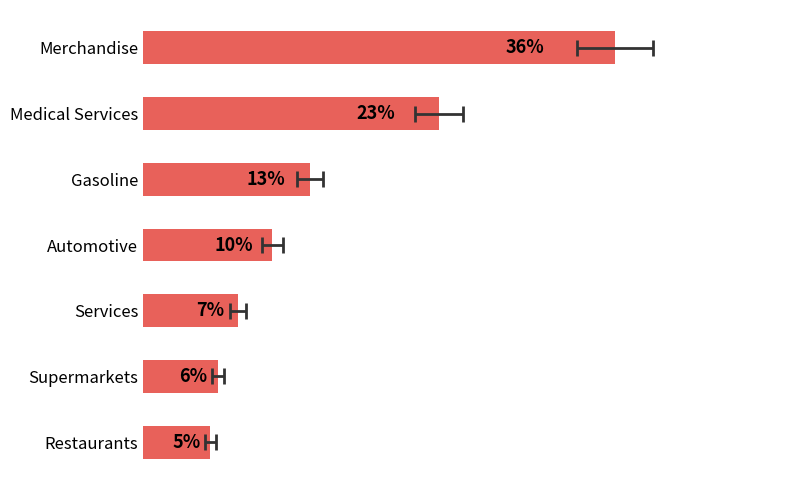

What is the sum of all values?

100.0